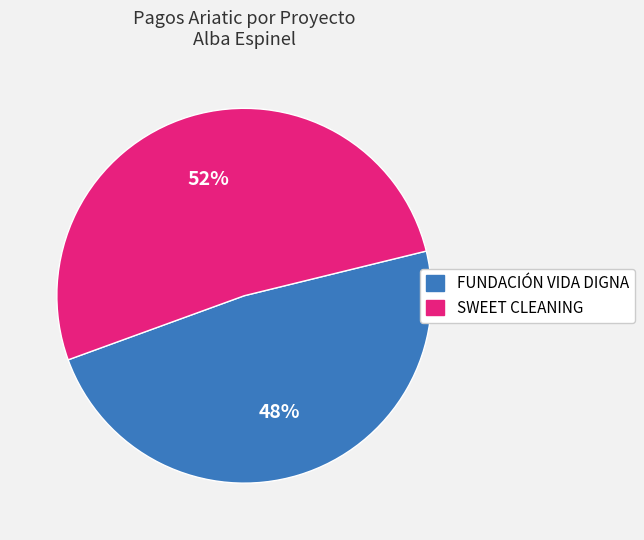

Between SWEET CLEANING and FUNDACIÓN VIDA DIGNA, which is larger?

SWEET CLEANING